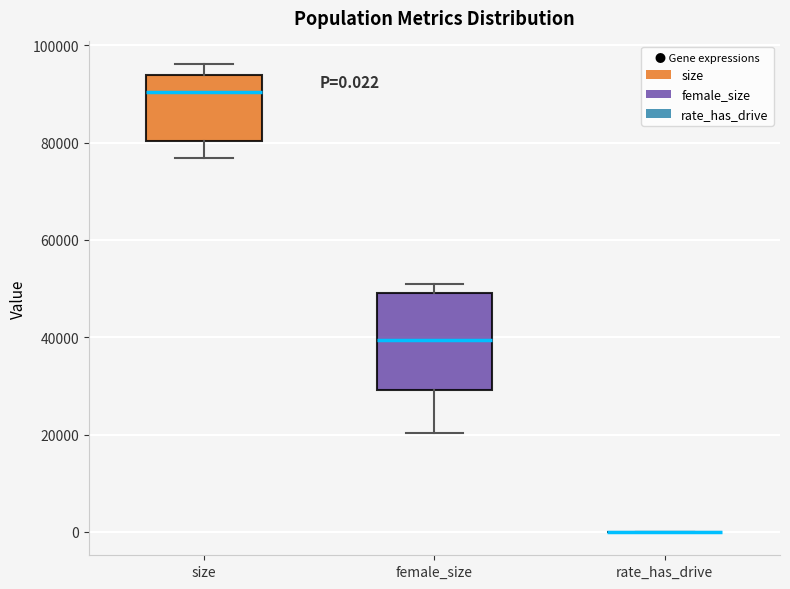

Comparing the boxes themselves (not the whiskers), which one is the tallest?

female_size